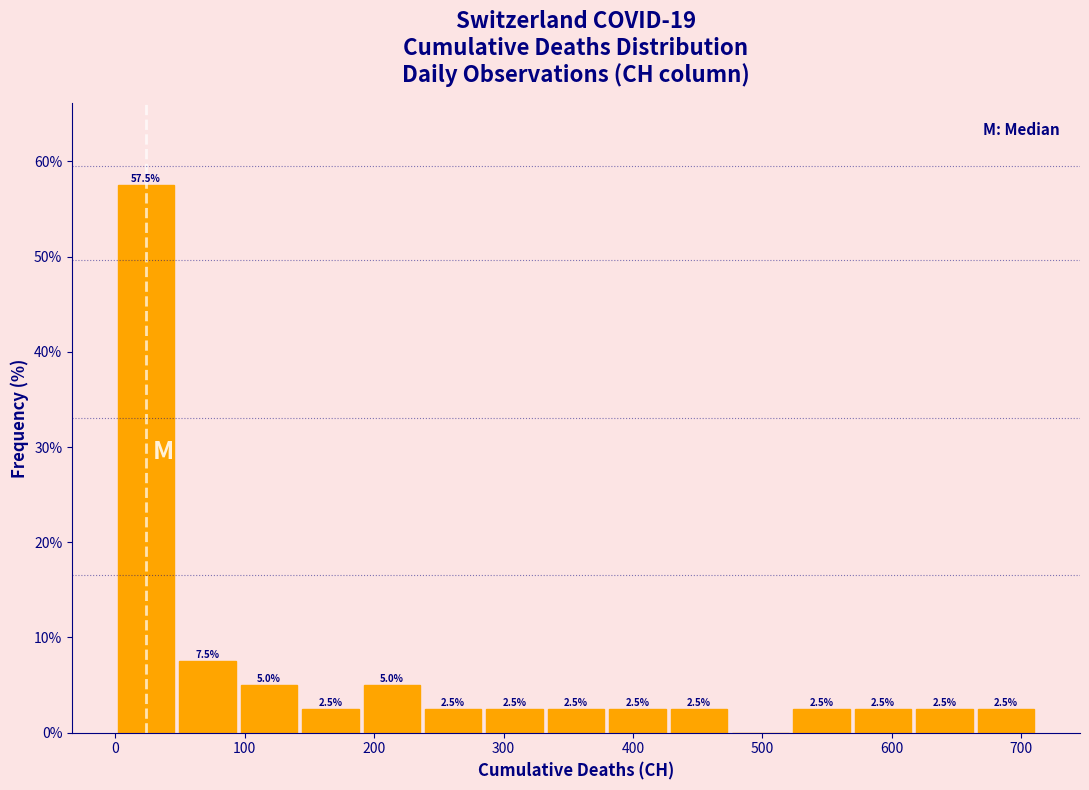

Which range on the x-axis has the tallest bar?

0 to 50